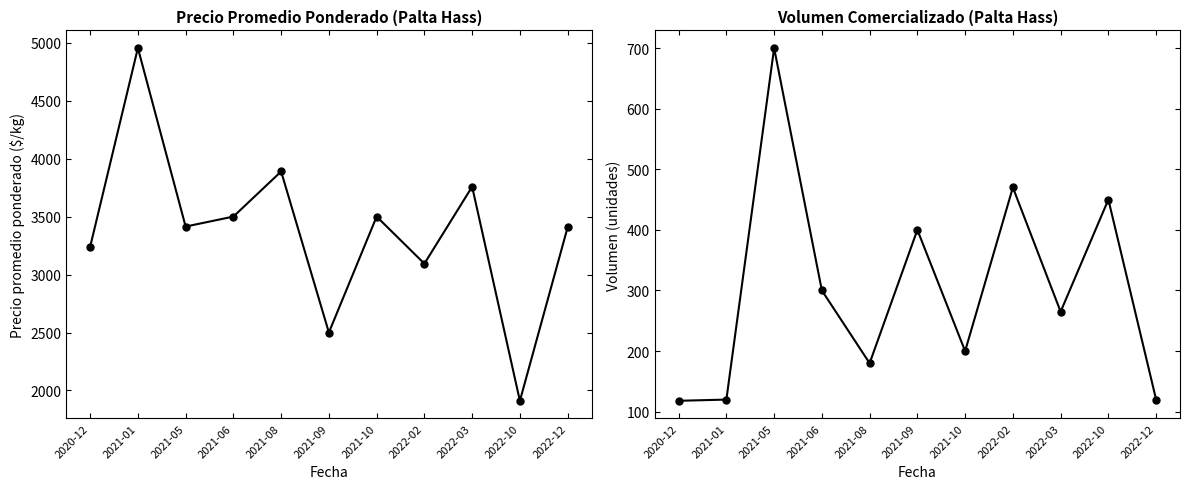

At which label does Precio promedio ponderado first exceed 3414?

2021-01